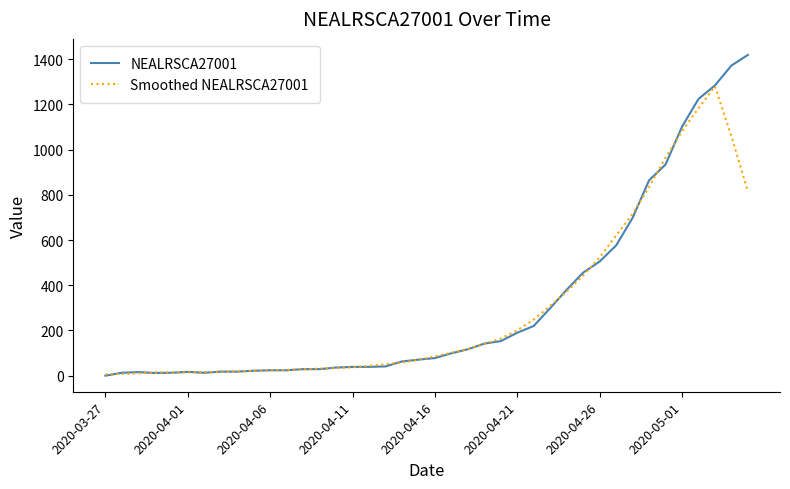

How many distinct data groups are displayed?

2